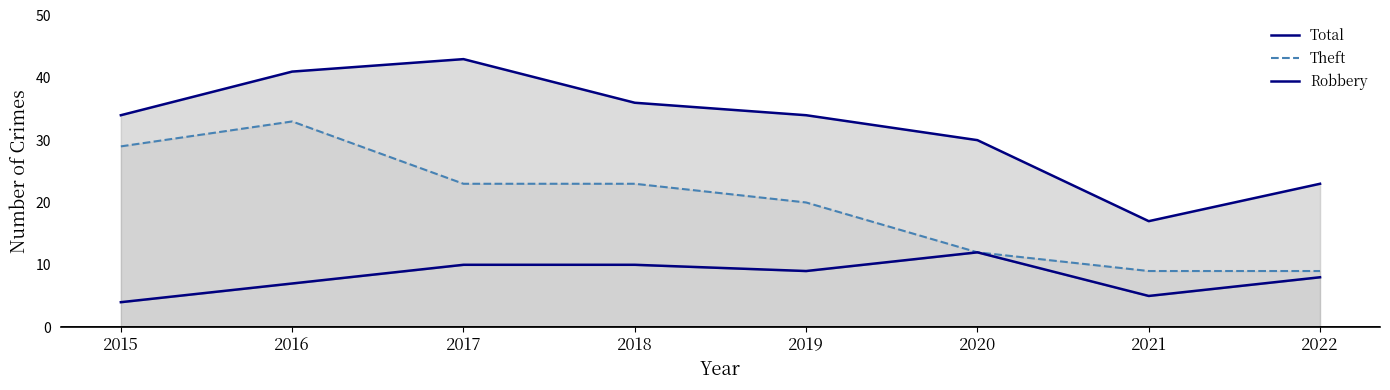

What is the sum of the Theft values at 2017 and 2015?

52